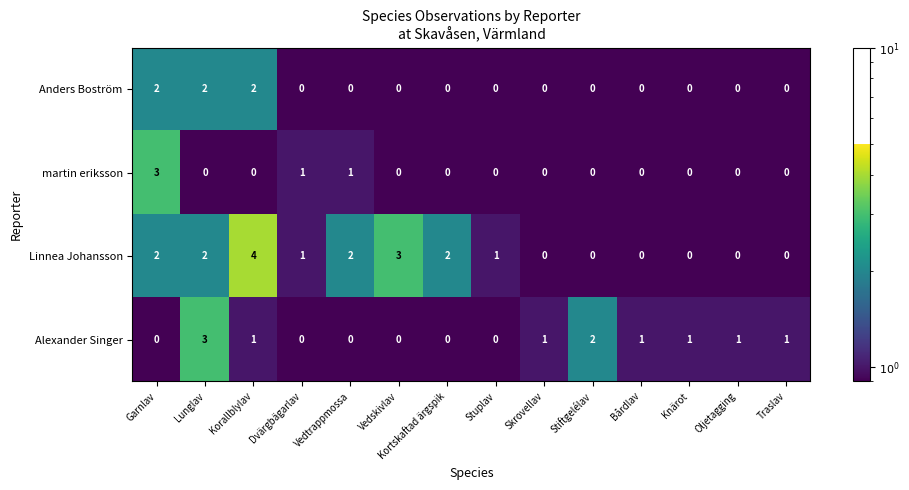

What is the difference between the second highest and second lowest values in the Linnea Johansson series?

3